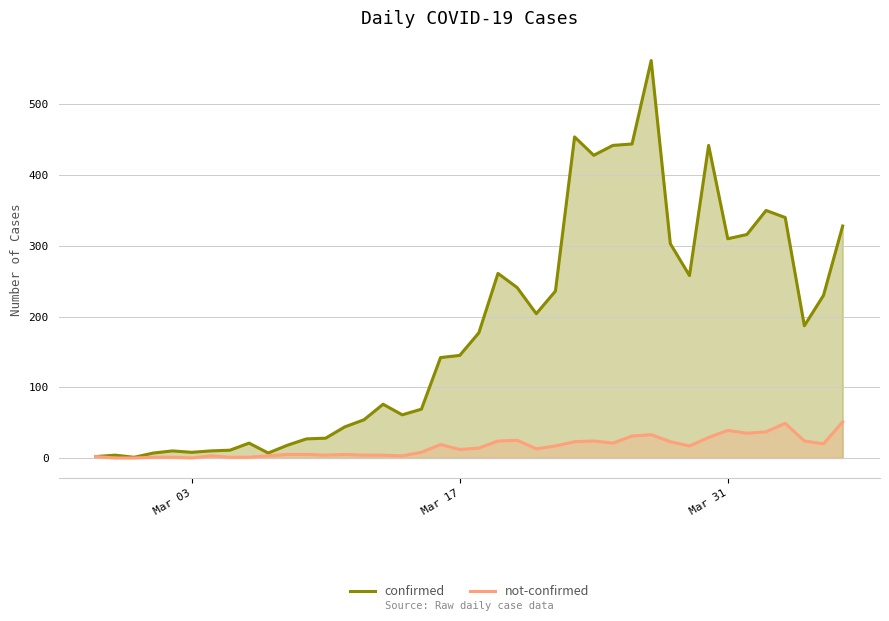

True or false: not-confirmed has more than 1 points higher than both neighbors.

True